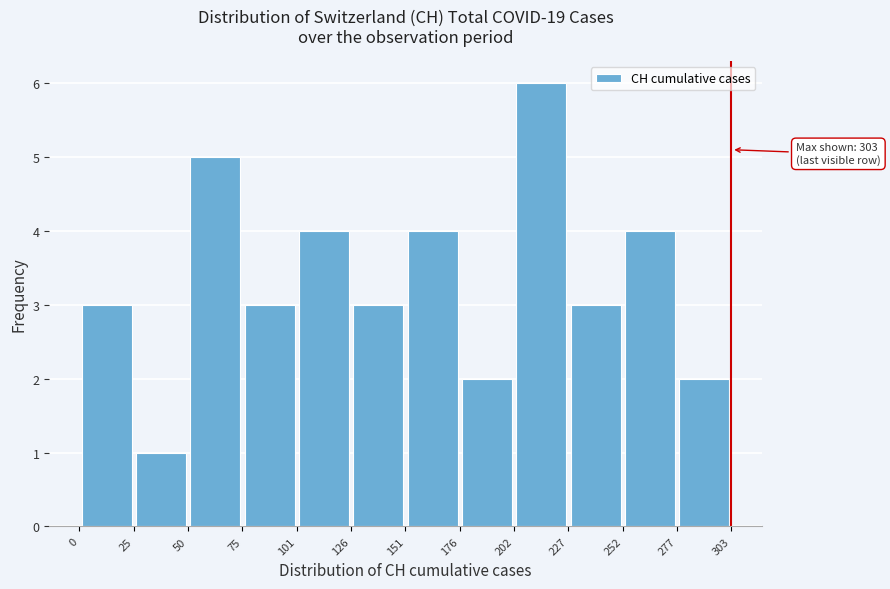

Which range on the x-axis has the tallest bar?

202 to 227